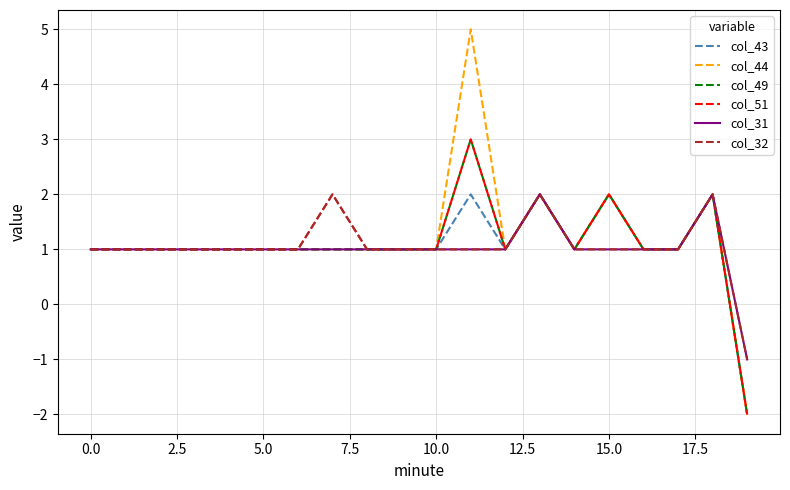

Which series has the largest range (max minus min)?

col_44